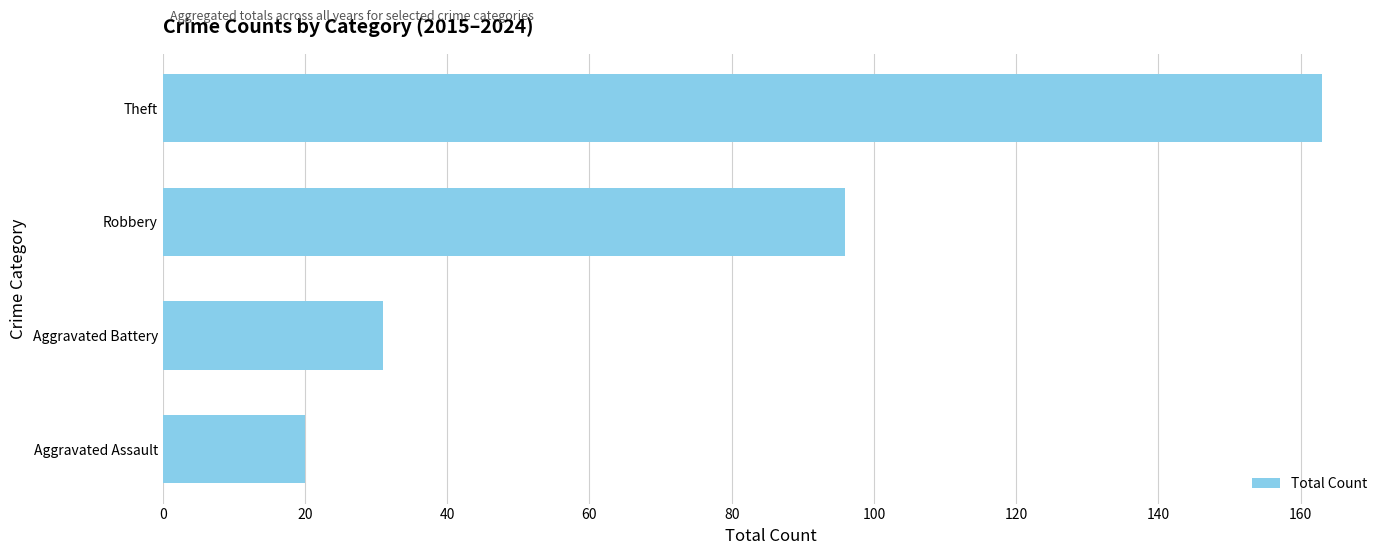

What is the maximum value shown in the chart?

163